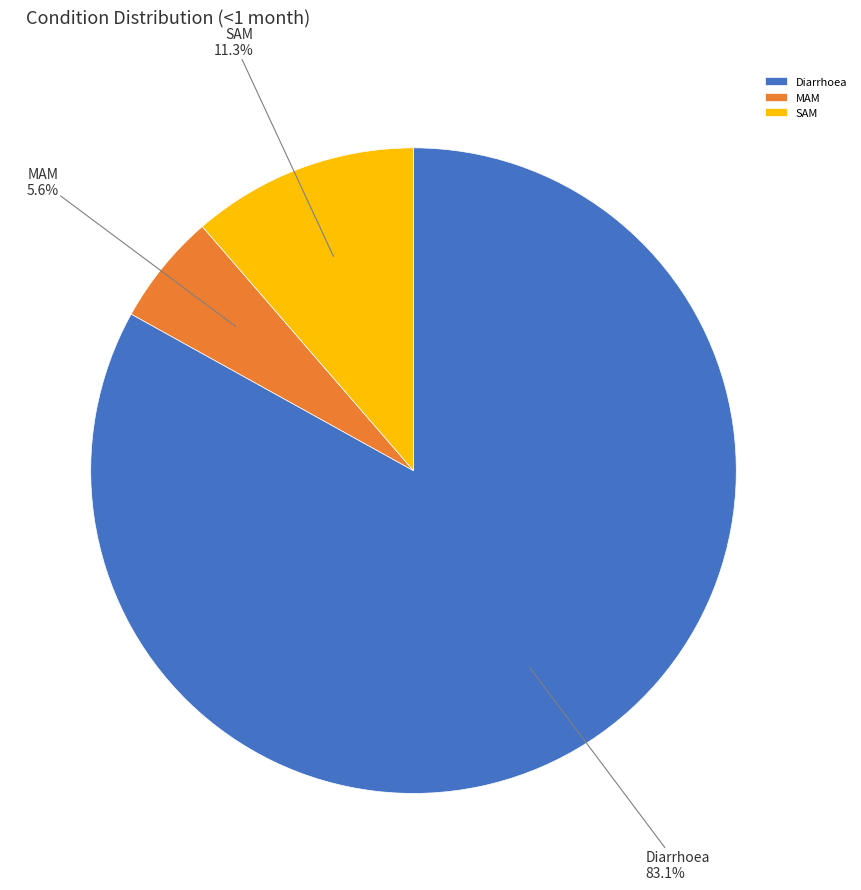

Which slice represents more than half of the pie?

Diarrhoea